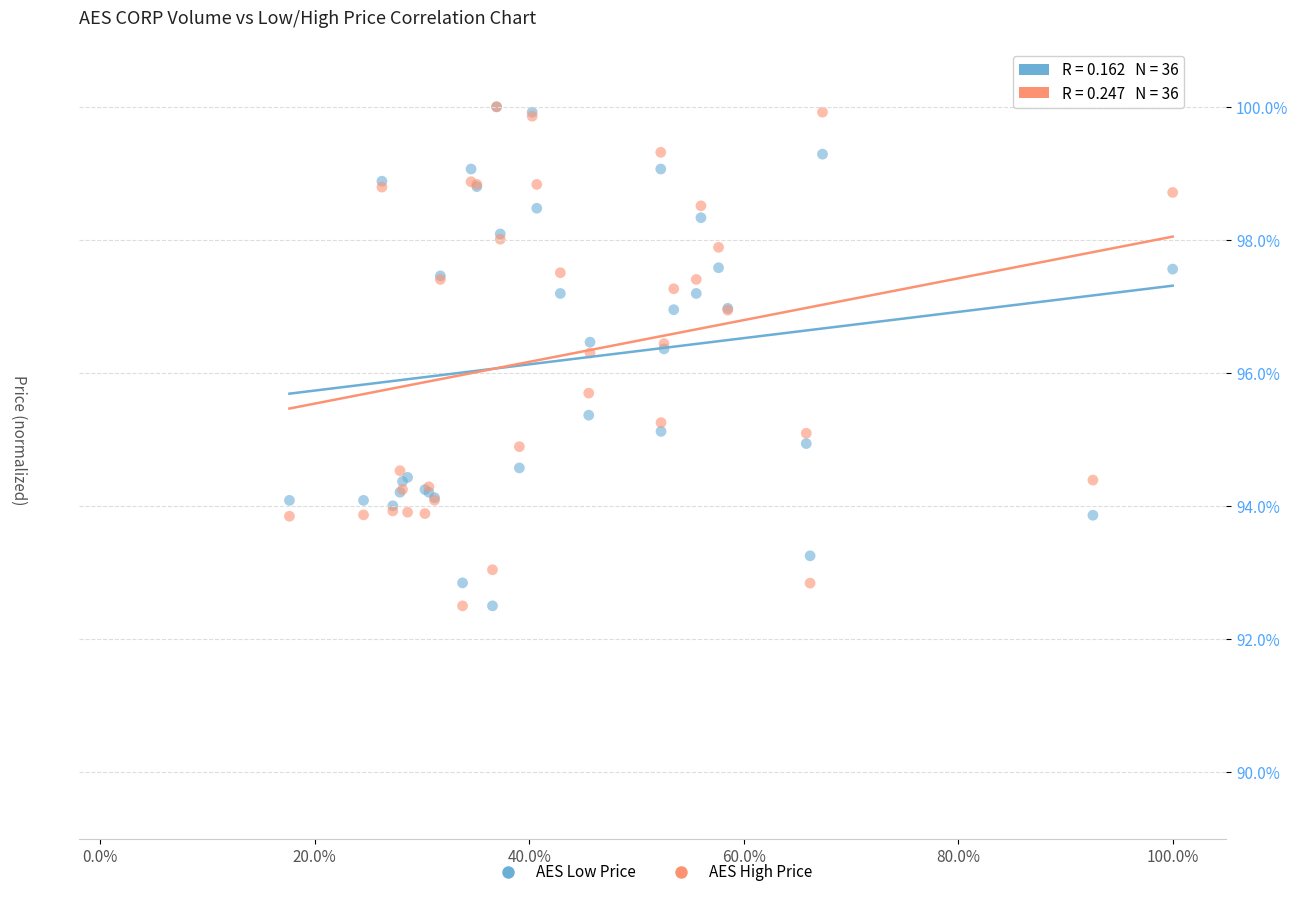

What are all the series names shown in the legend?

AES Low Price, AES High Price